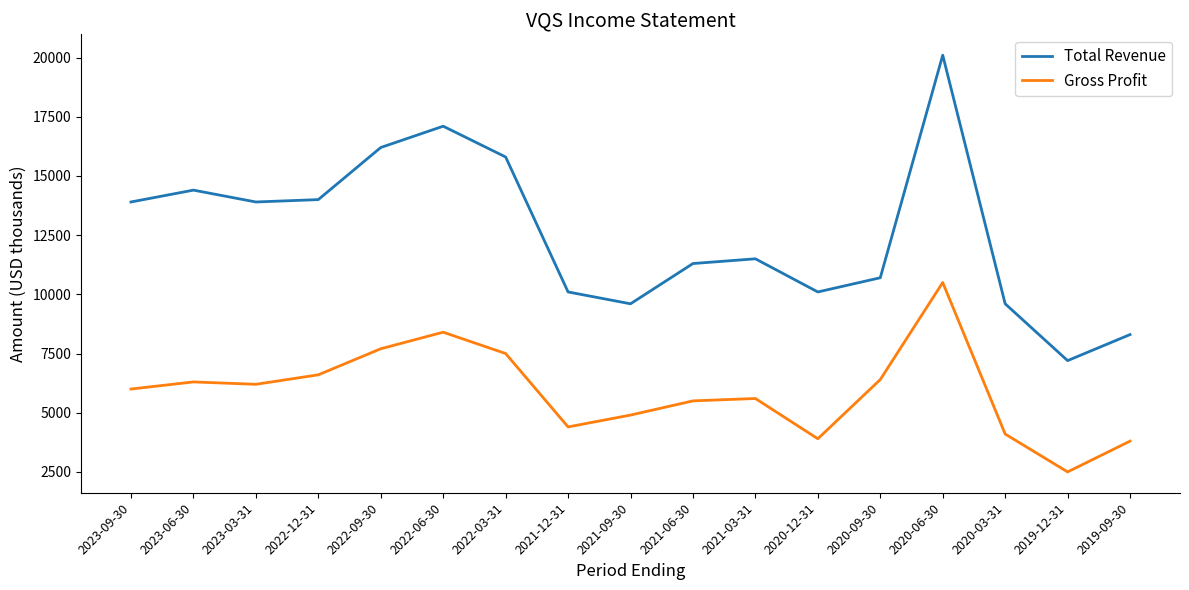

True or false: Gross Profit and Total Revenue cross at least once.

False